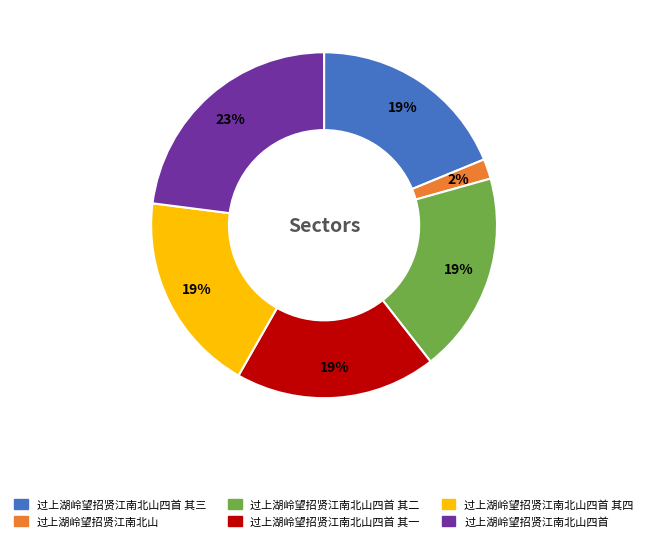

Is the sum of 过上湖岭望招贤江南北山四首 其一 and 过上湖岭望招贤江南北山四首 其四 greater than half?

No